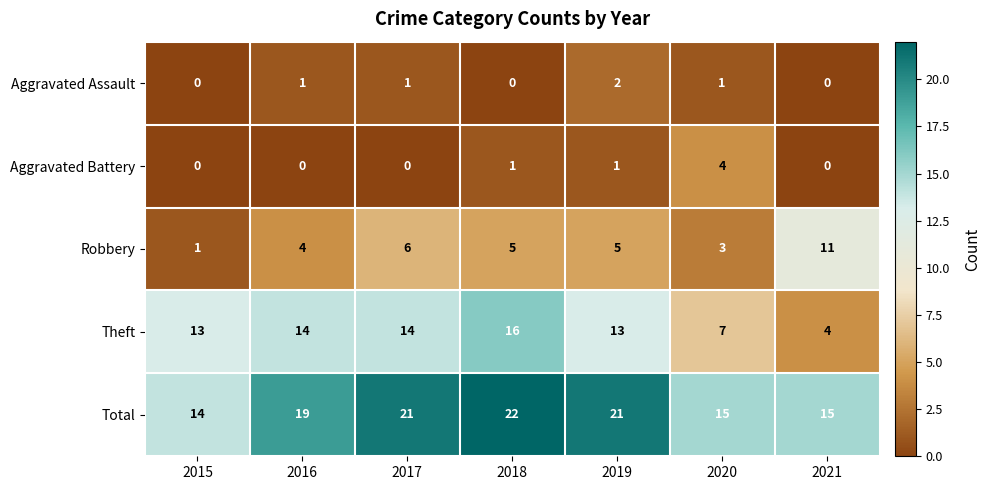

Count the number of data series in this chart.

5